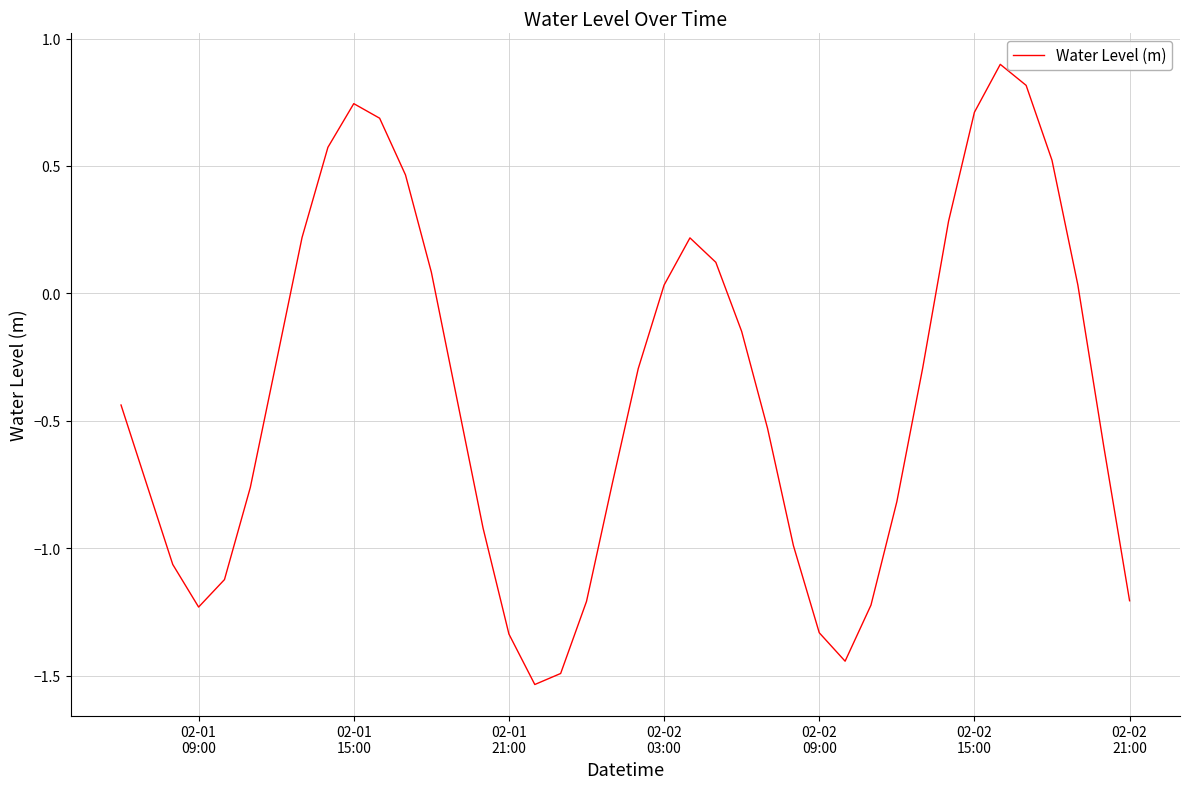

What is the difference between the maximum and minimum values?

2.4